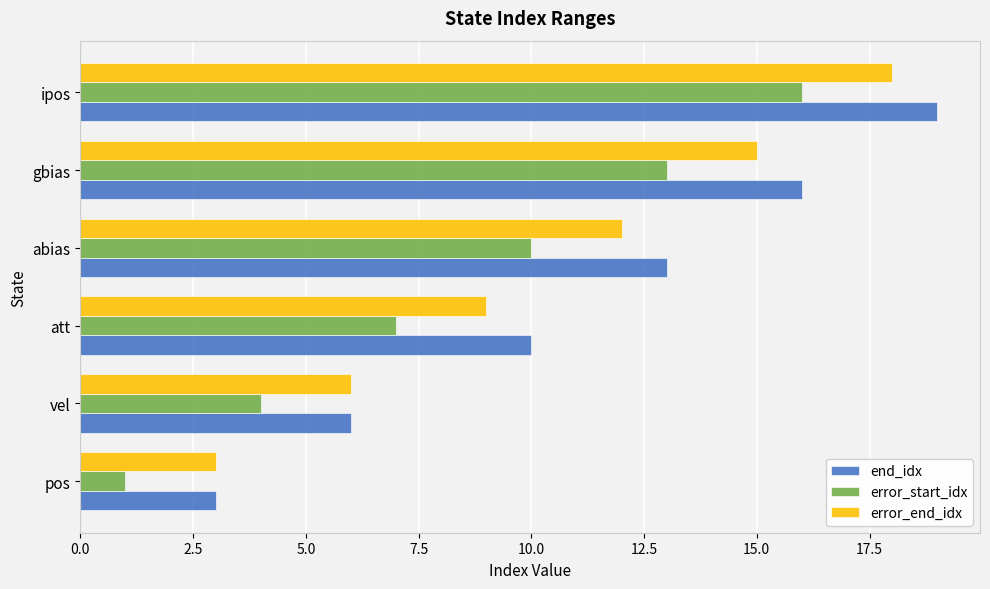

At how many categories does at least one series exceed 11?

3